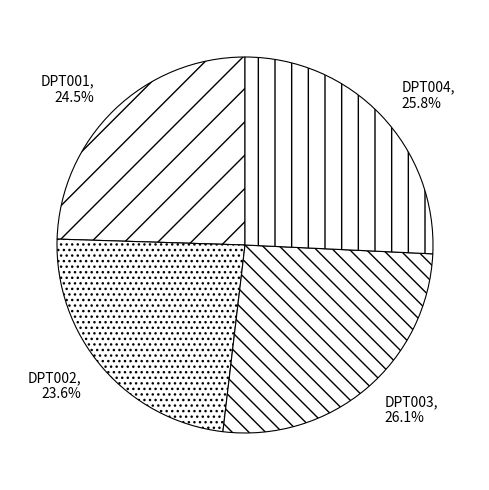

Is there a majority slice in this chart?

No